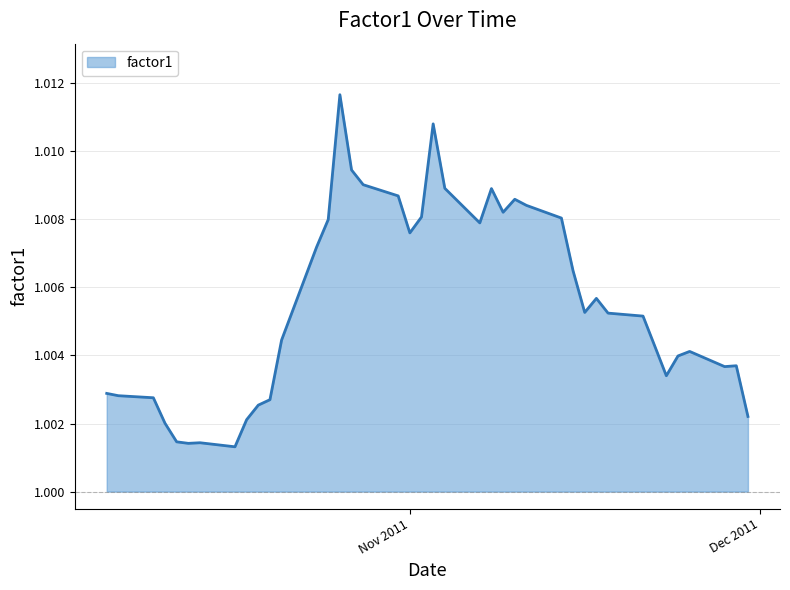

At which category does the chart reach its peak across all series?

2011-10-26